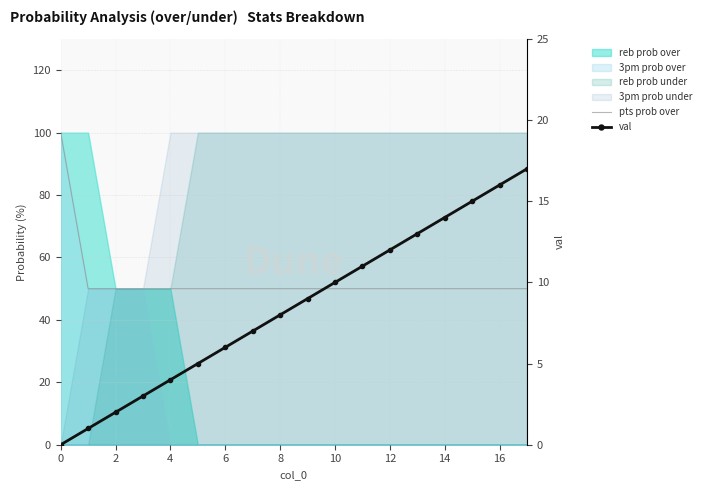

What is the value of the pts prob over point at the 14th from the left?

50